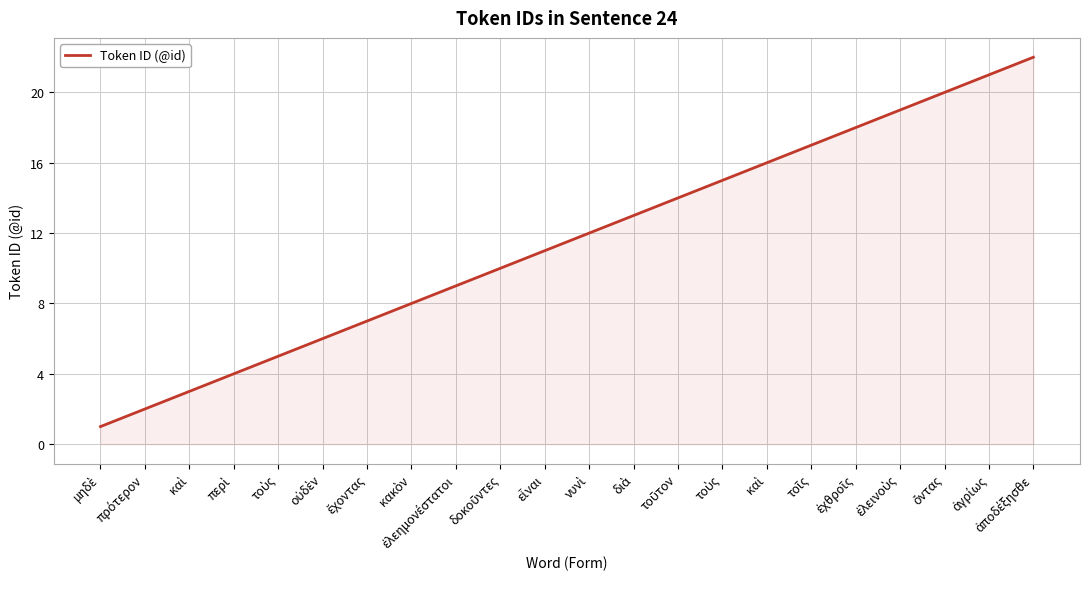

The chart shows a value of 21 at ἀγρίως. True or false?

True